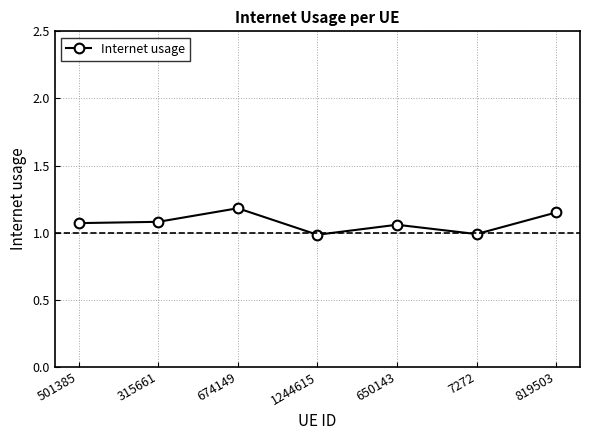

How many interior local peaks (higher than both neighbors) does the data have?

2